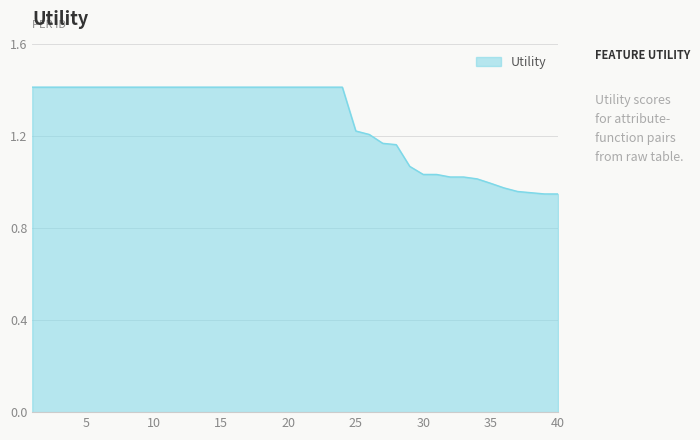

How many lines are shown in the chart?

1